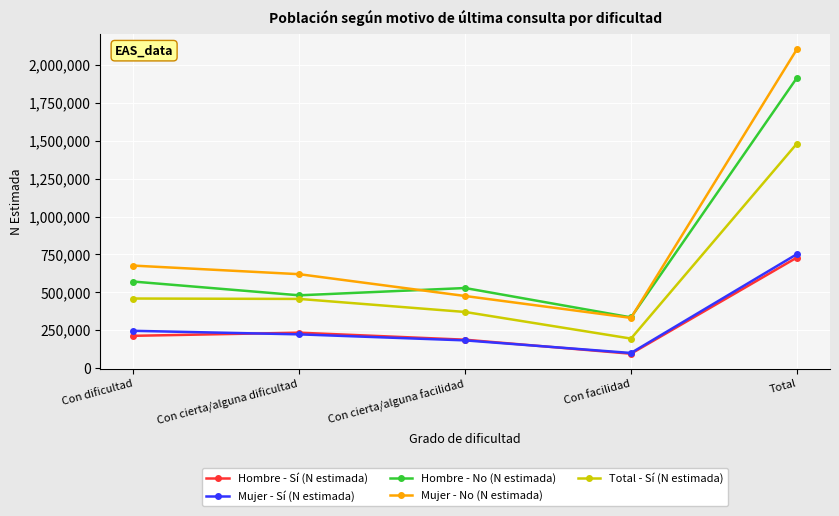

How many lines are shown in the chart?

5